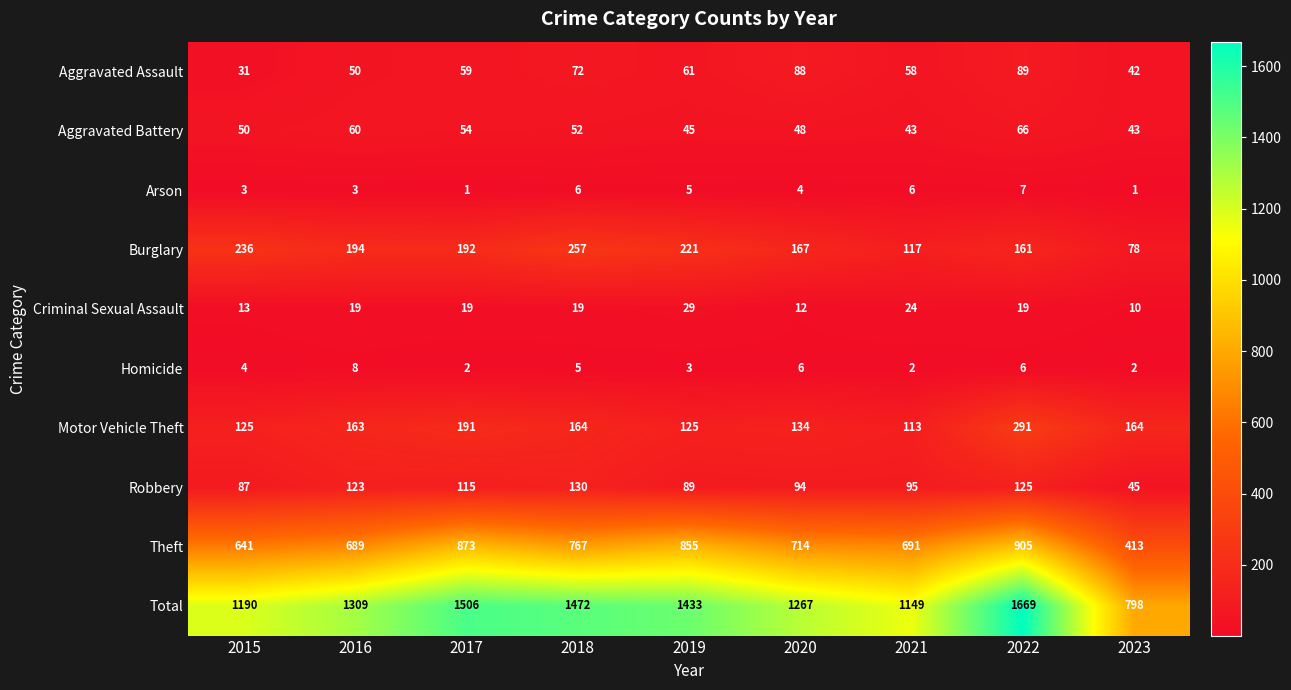

The value of Robbery at 2019 is 89. True or false?

True